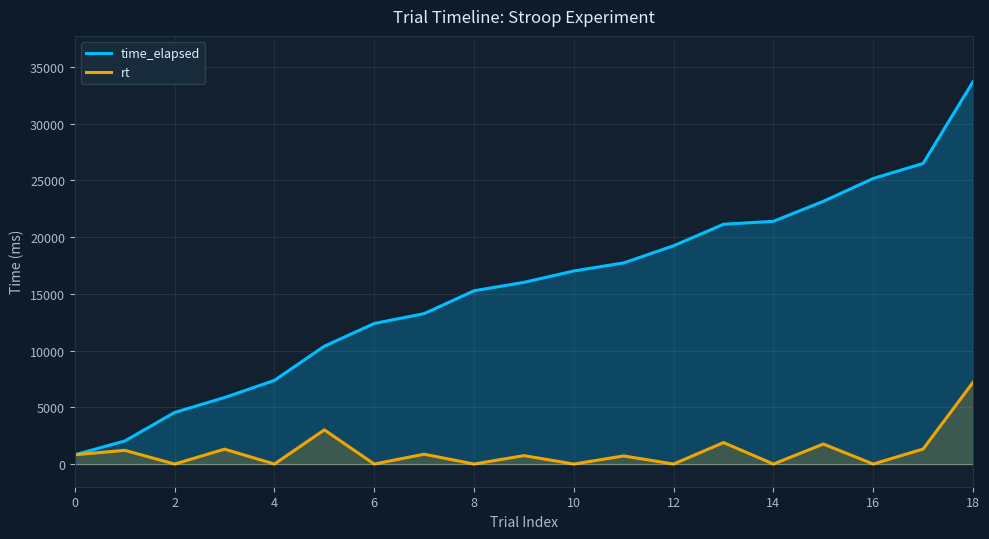

True or false: rt and time_elapsed cross at least once.

False